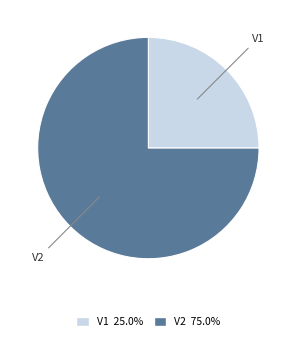

Does V1 account for over 50% of the chart?

No